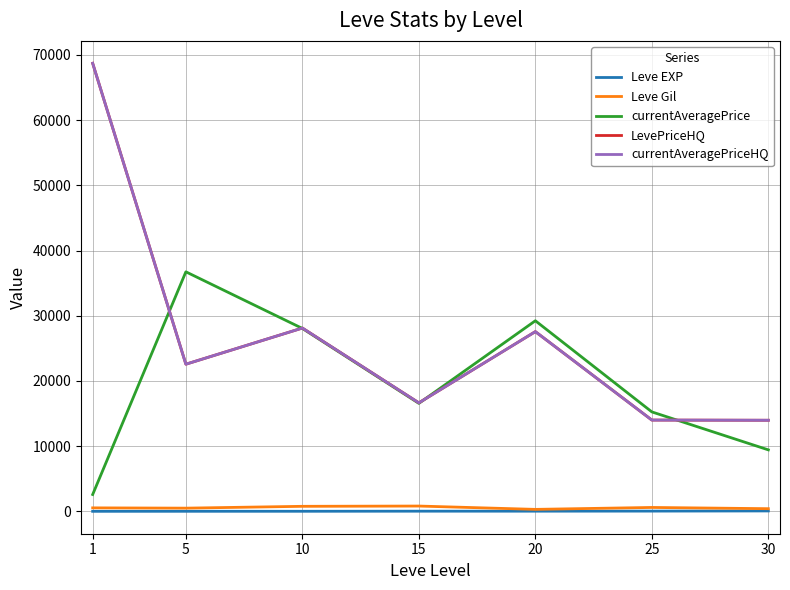

Does the chart display data point markers on the line(s)?

No